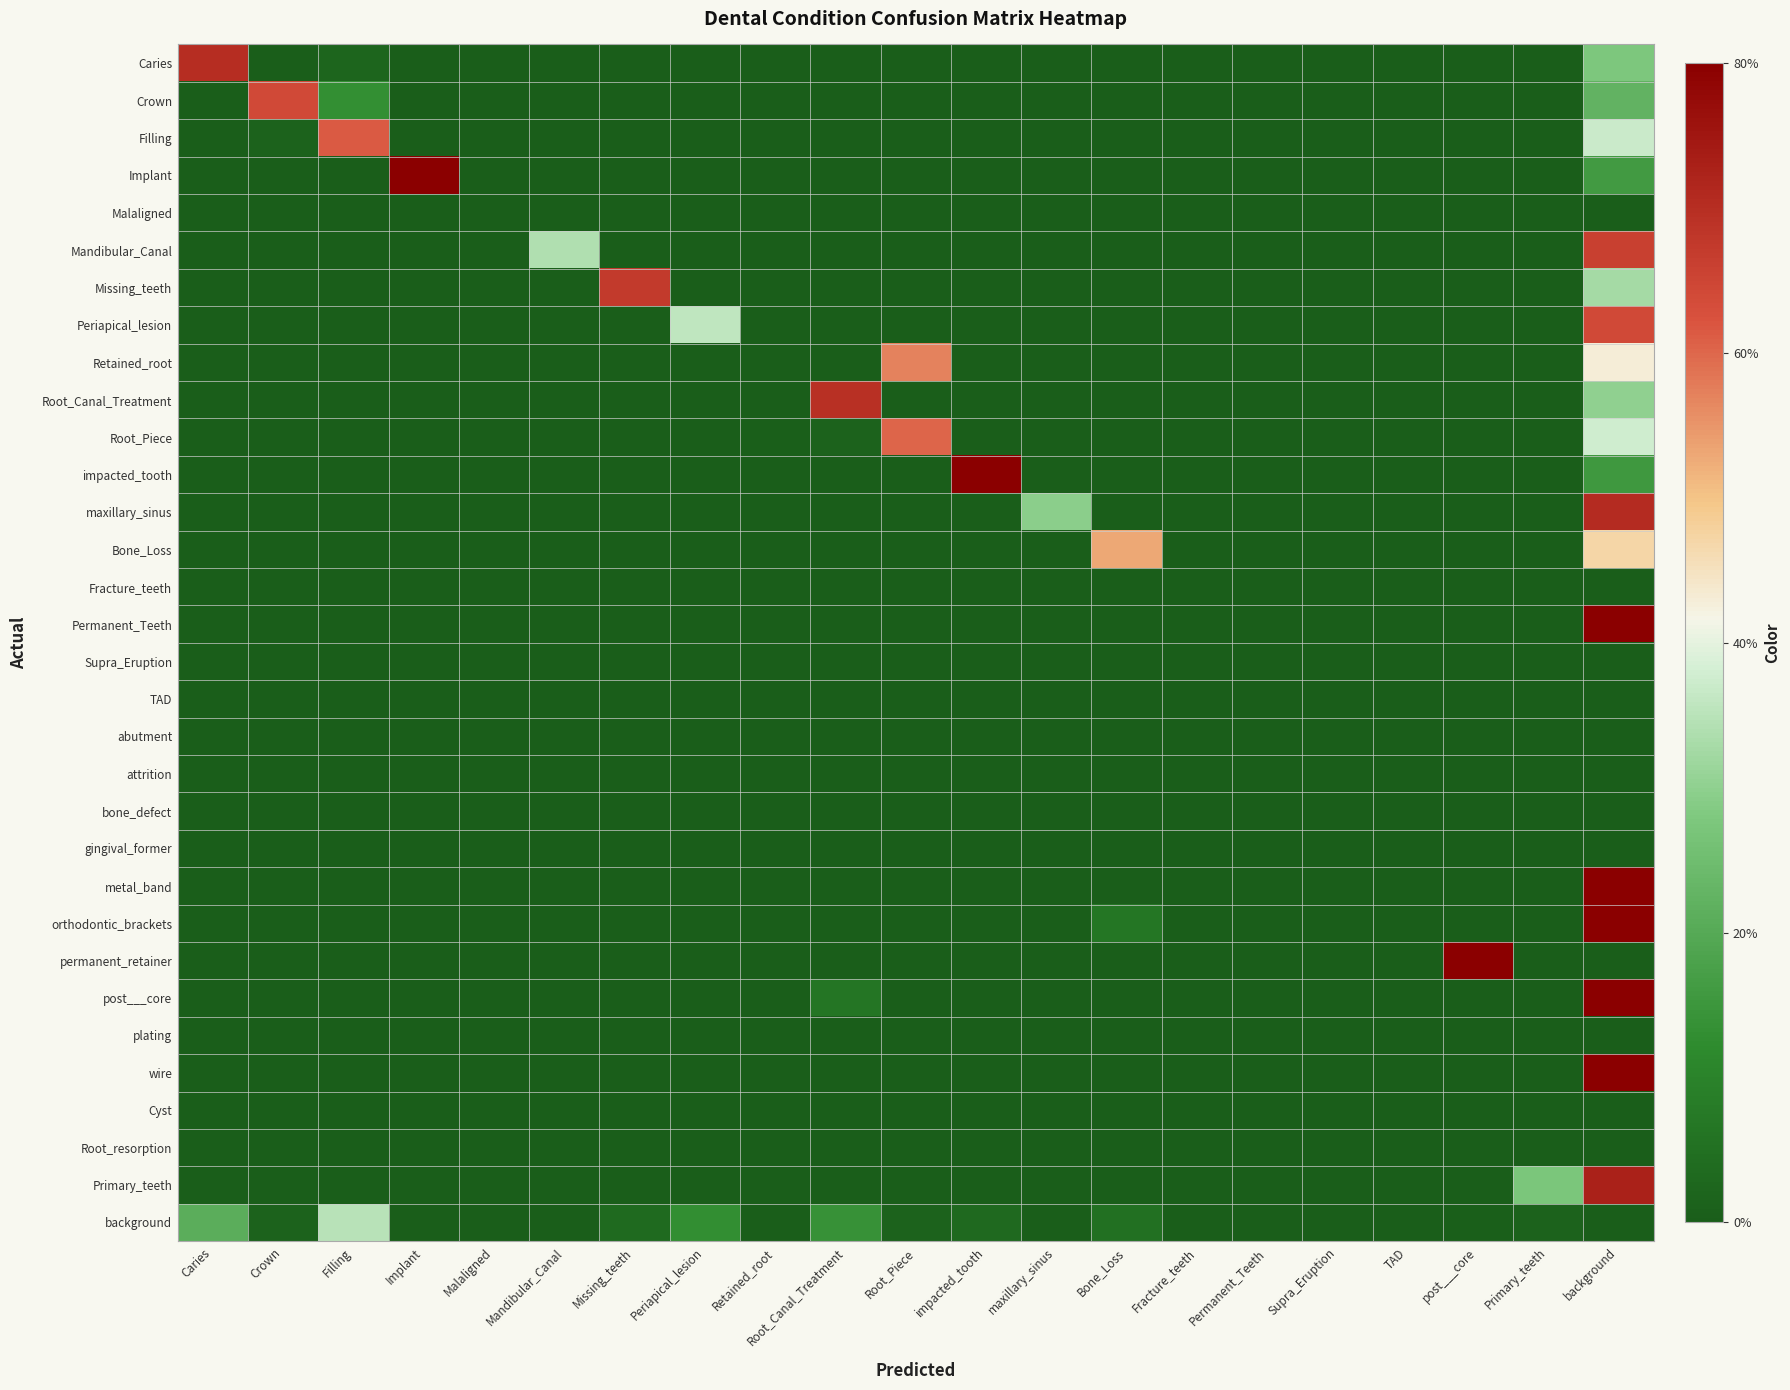

Count the number of categories in the chart.

21